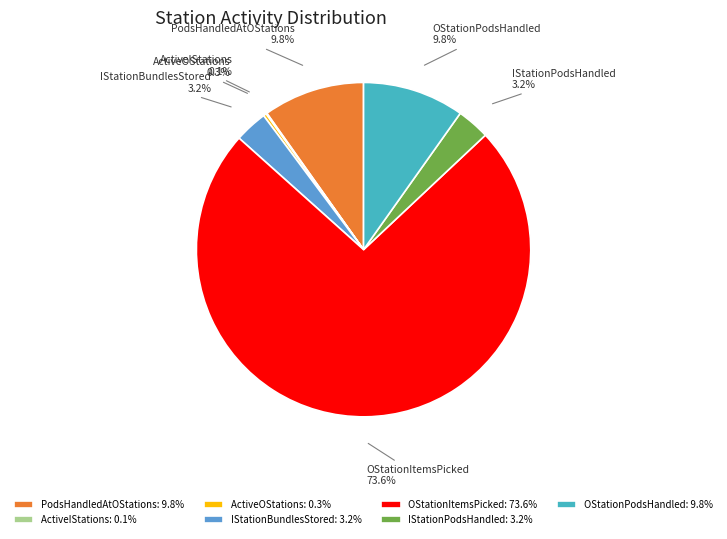

Is it true that IStationBundlesStored is 3% of the pie?

True